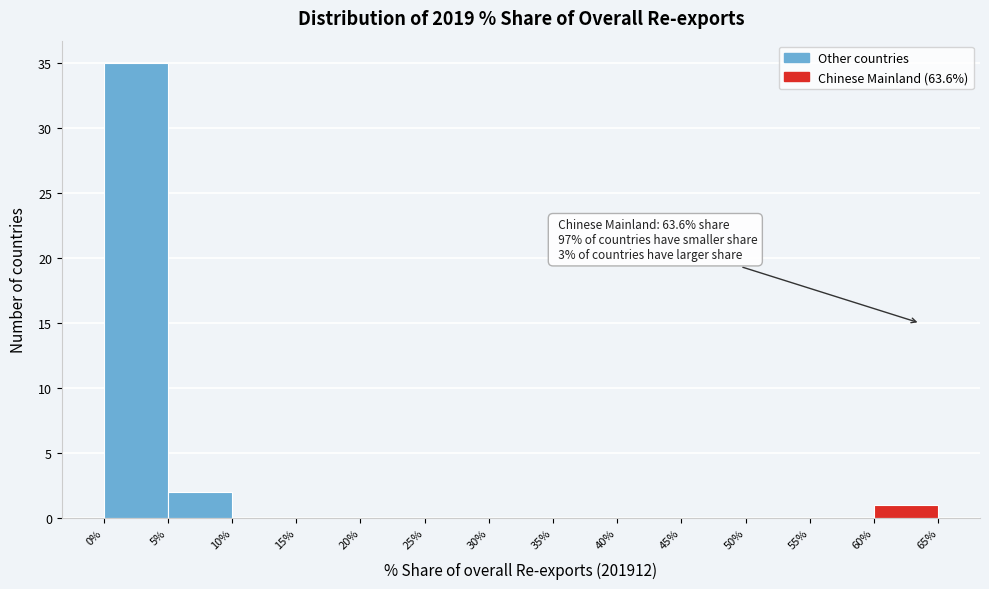

Over which range of the x-axis is the bar tallest?

0% to 5%